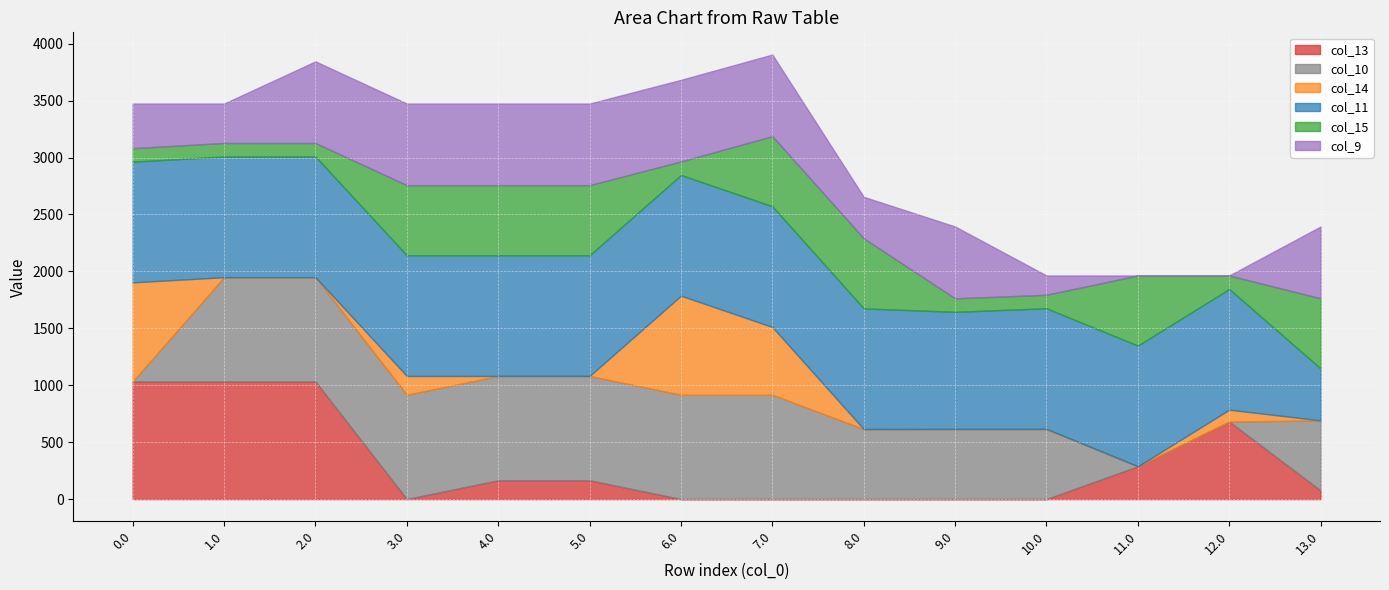

What is the difference between the col_13 values at 0.0 and 10.0?

1032.9